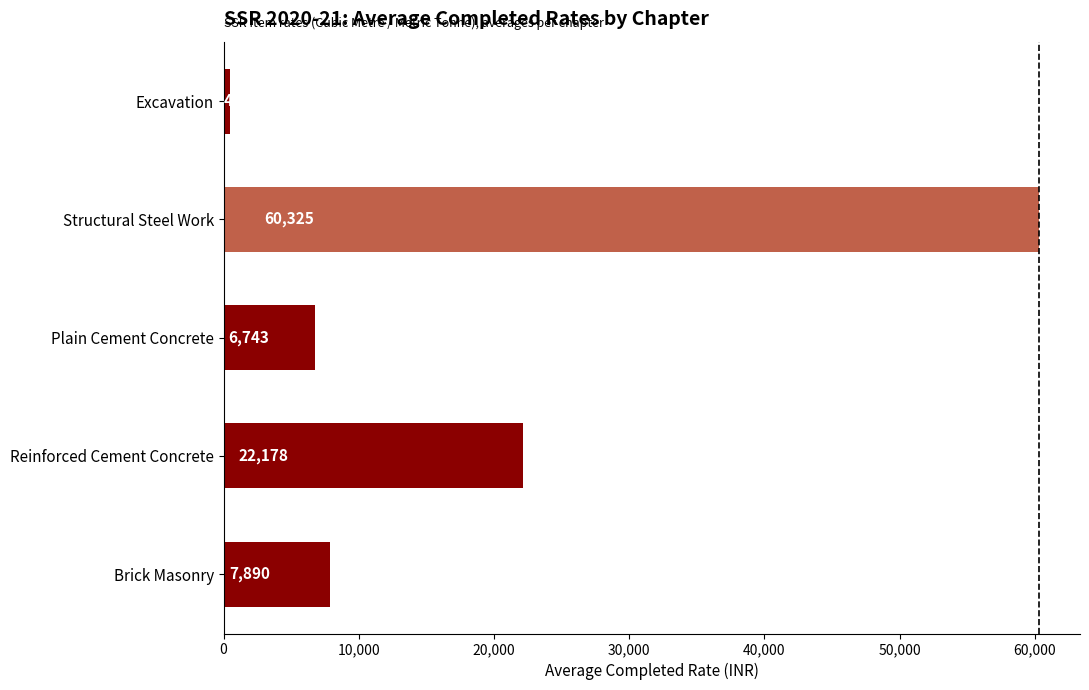

Where is the data nearest to the value 30389?

Reinforced Cement Concrete